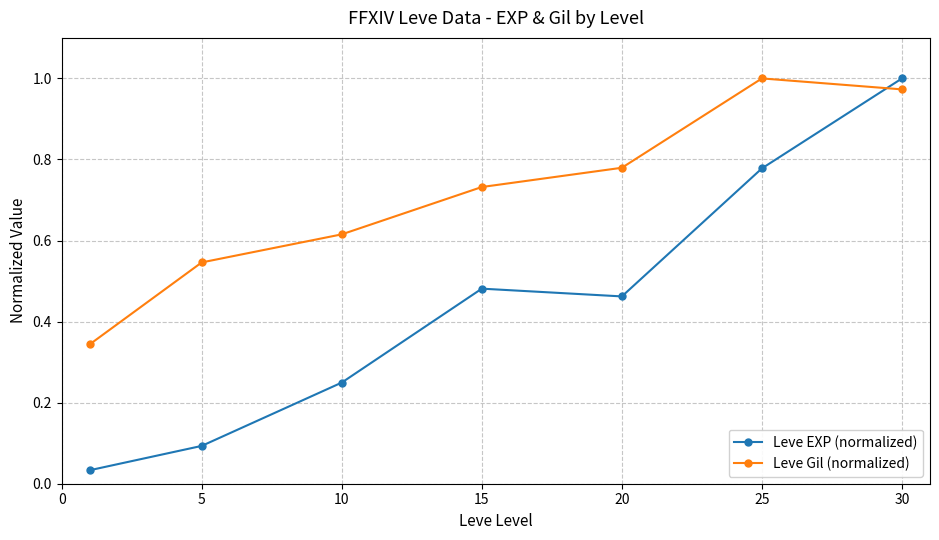

Does the chart have visible grid lines?

Yes